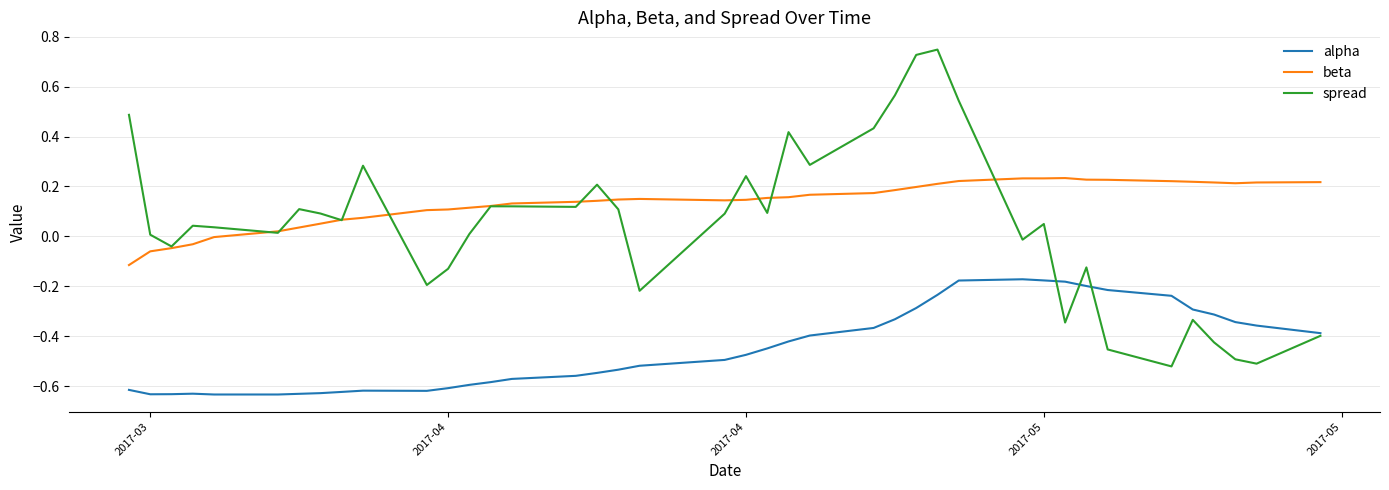

List the series in order of their overall mean, lowest first.

alpha, spread, beta